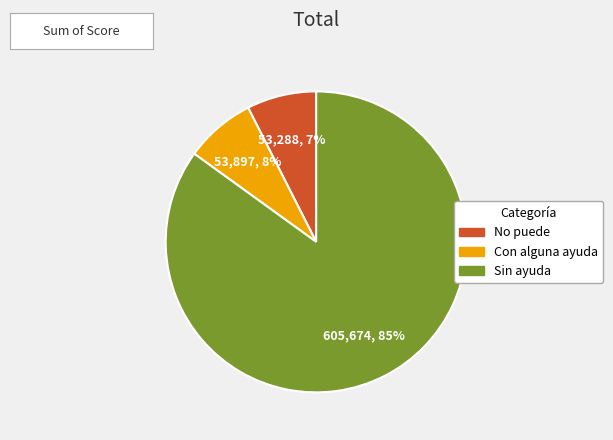

How many segments does this pie chart have?

3